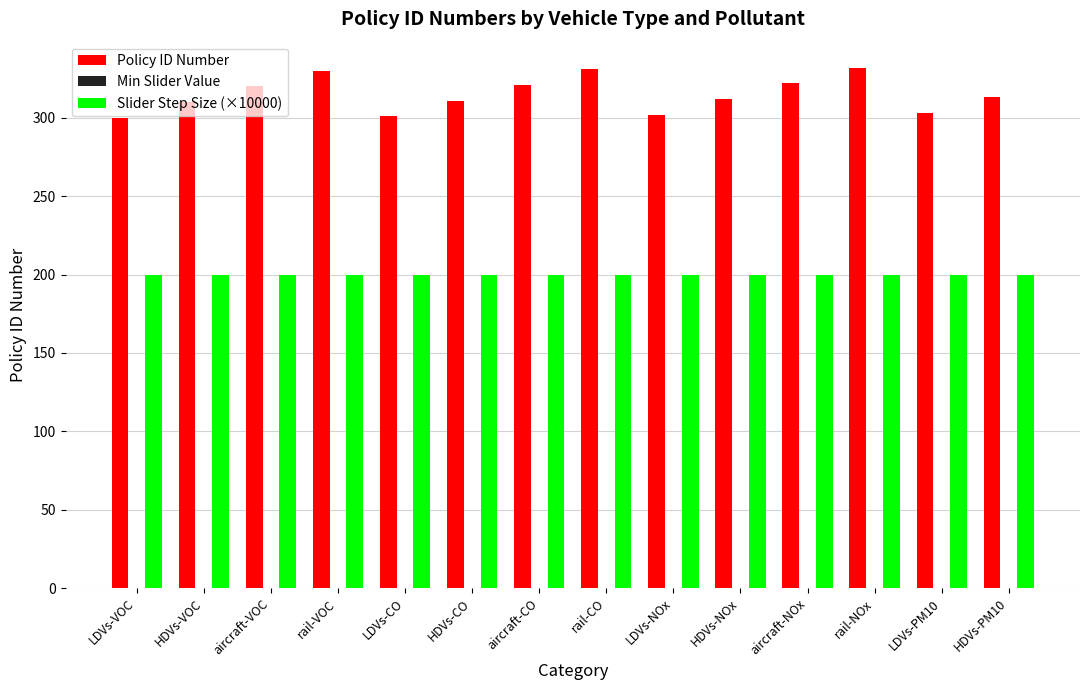

At rail-NOx, list the series in order from largest to smallest.

Policy ID Number, Slider Step Size (×10000)